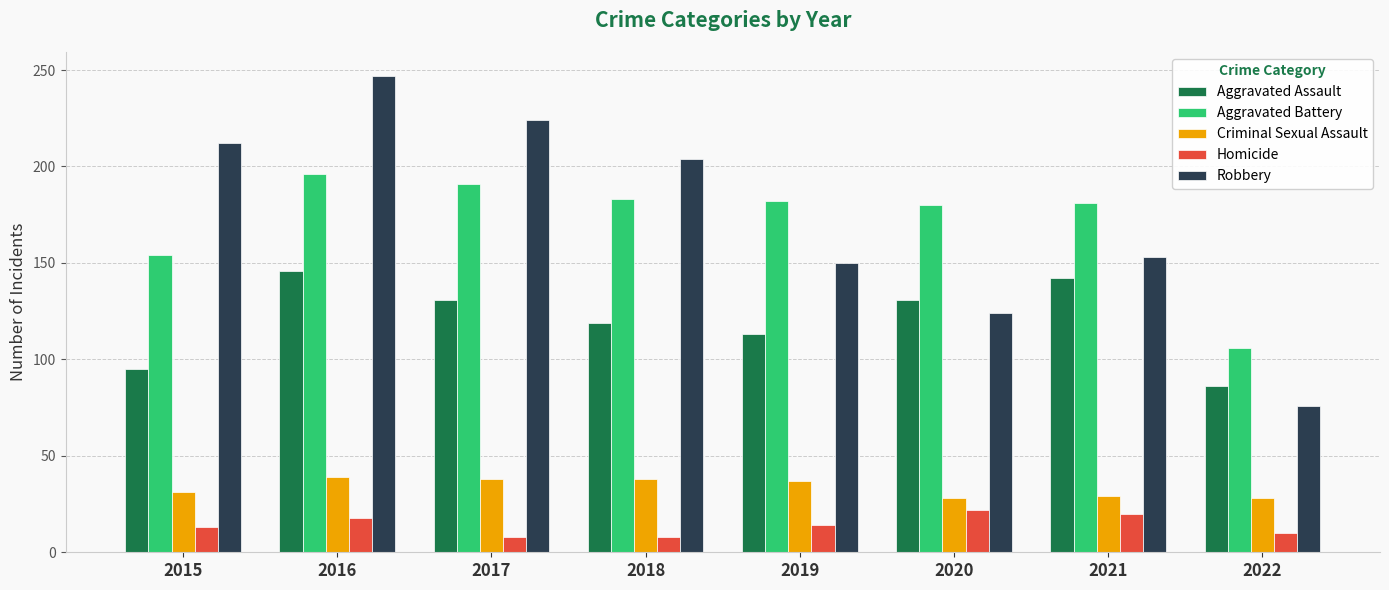

What are all the series names shown in the legend?

Aggravated Assault, Aggravated Battery, Criminal Sexual Assault, Homicide, Robbery